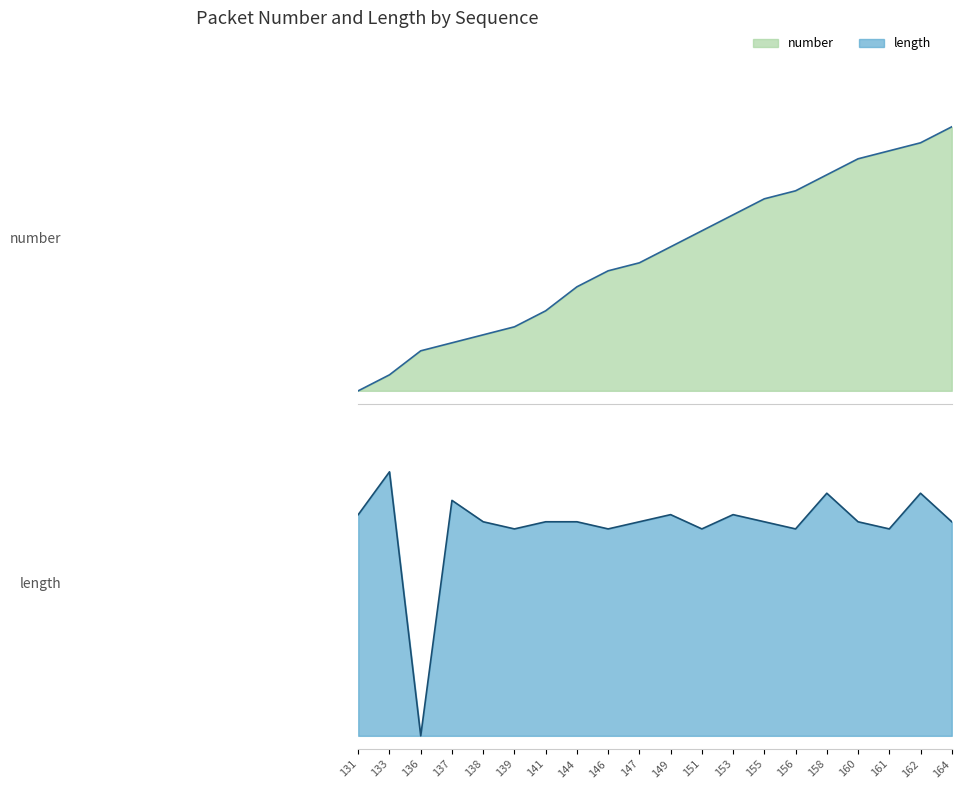

True or false: number and length intersect in this chart.

True